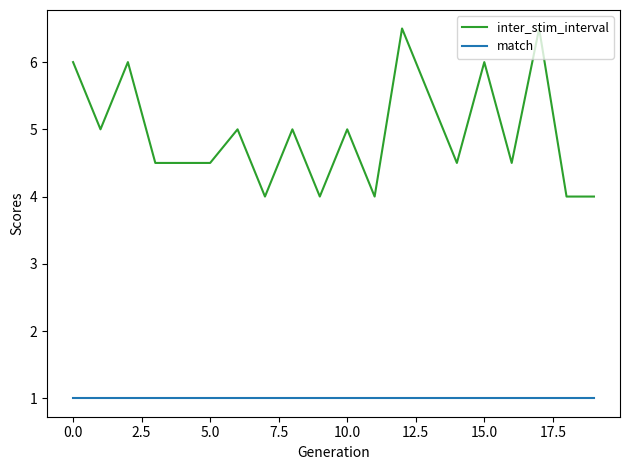

What is the maximum value shown in the chart?

6.5